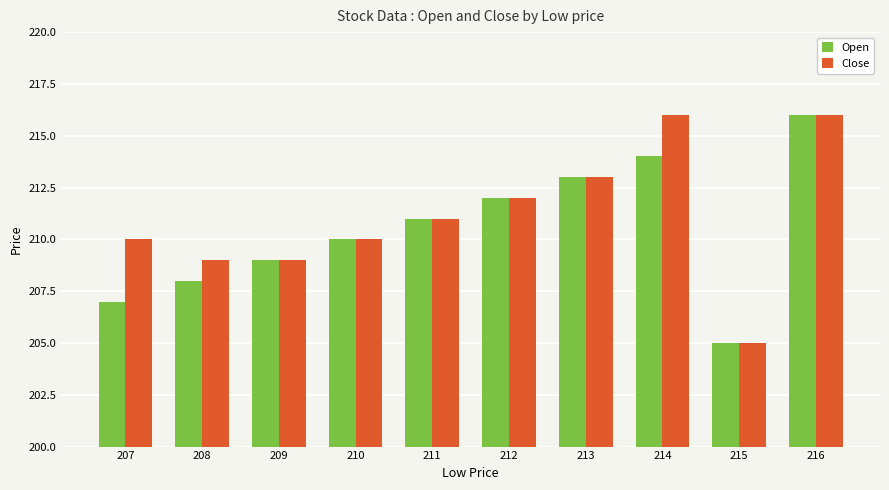

At how many categories does at least one series exceed 206?

9